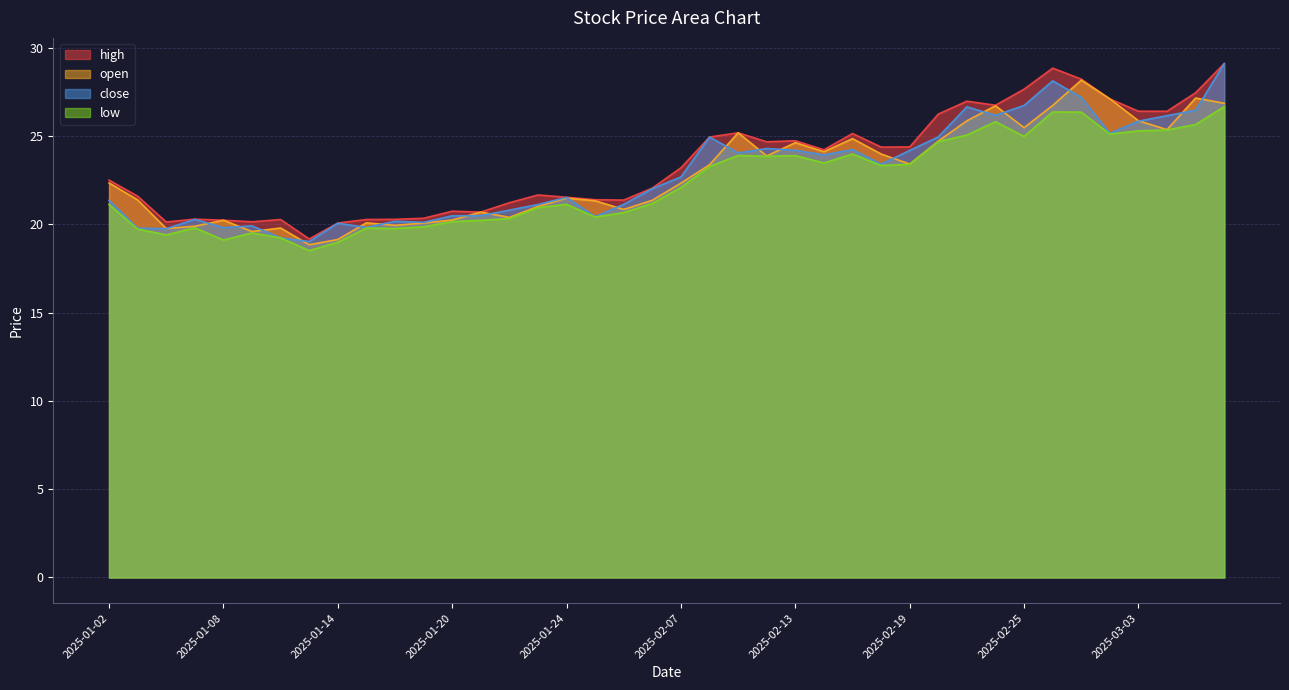

Which series has the largest total across all categories?

high